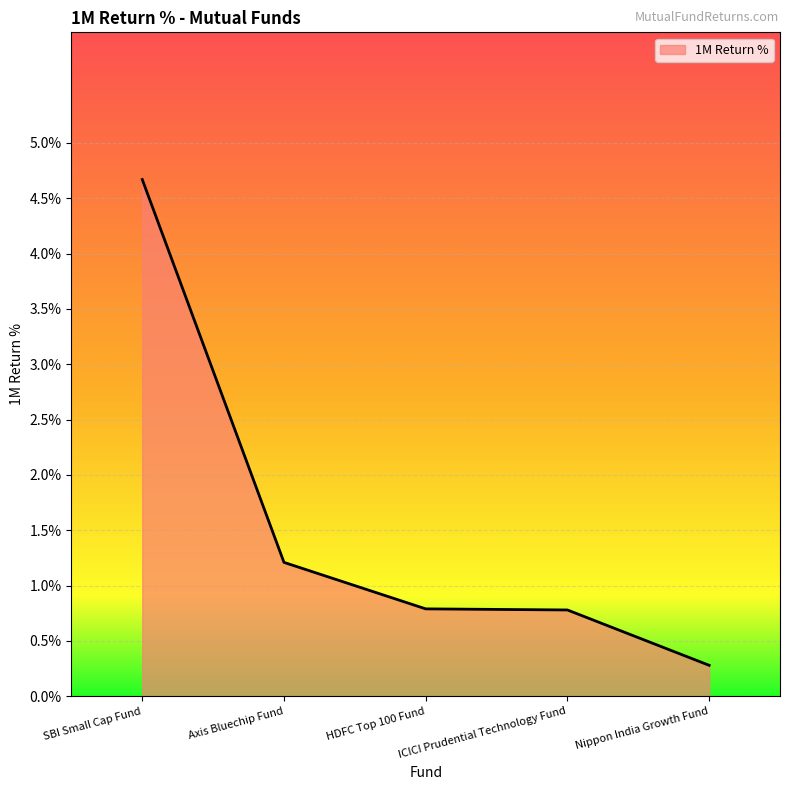

What value does the data have at Nippon India Growth Fund?

0.3